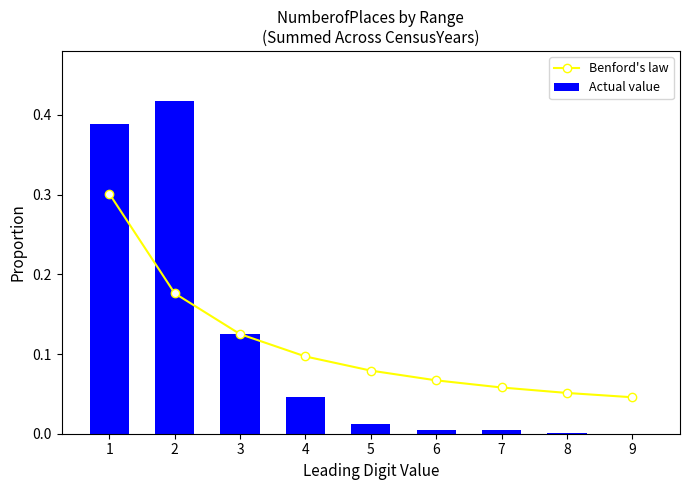

The Benford's law series shows 0.5 at 1. True or false?

False